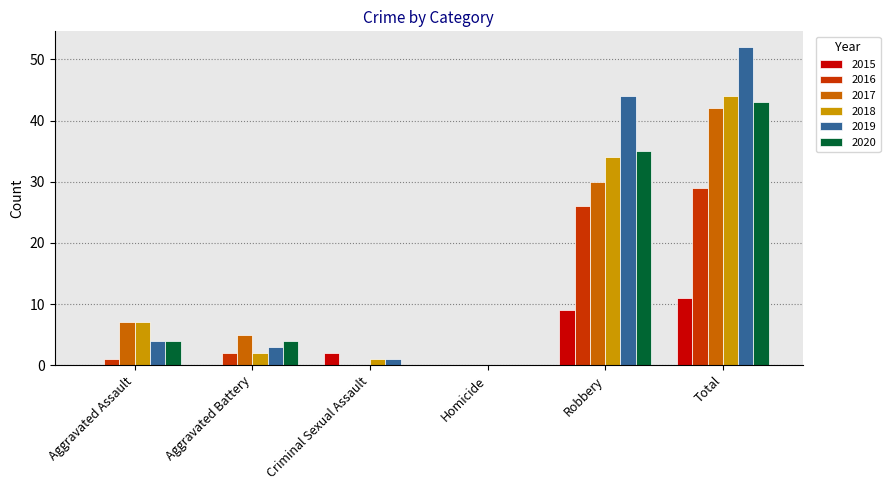

The value of 2016 at Homicide is 15. True or false?

False